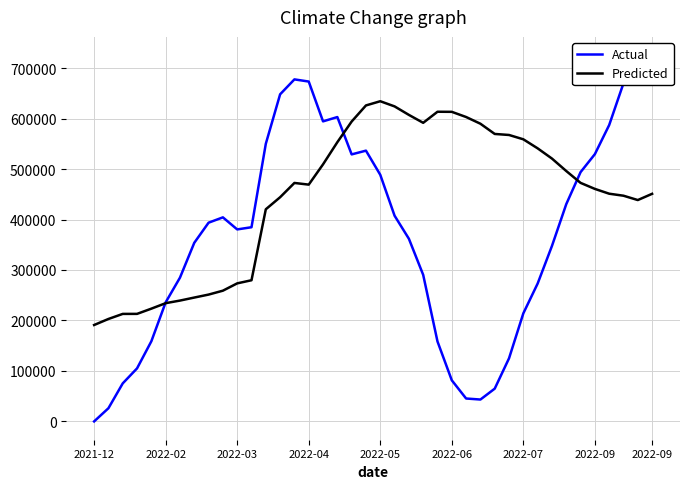

How many times do Predicted and Actual cross each other?

3